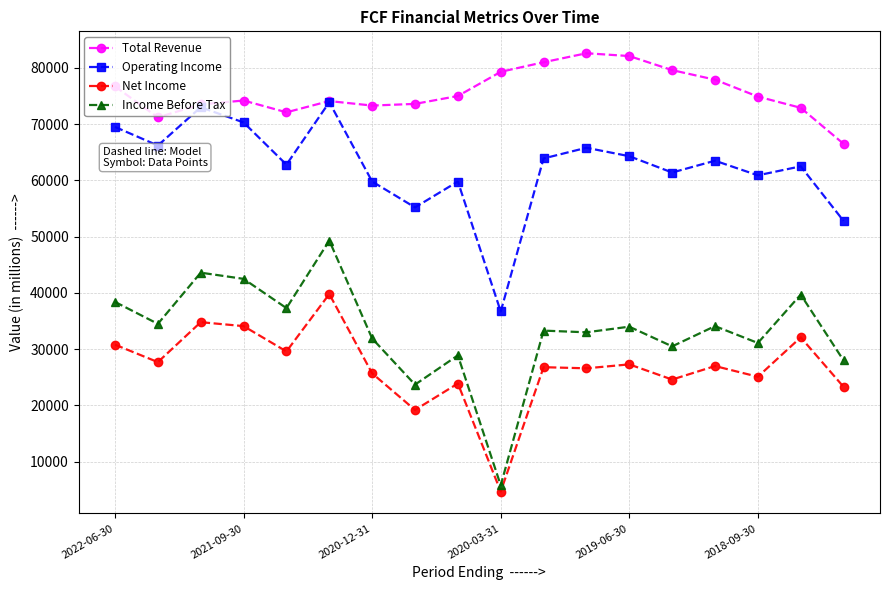

What is the maximum value for Net Income?

39800